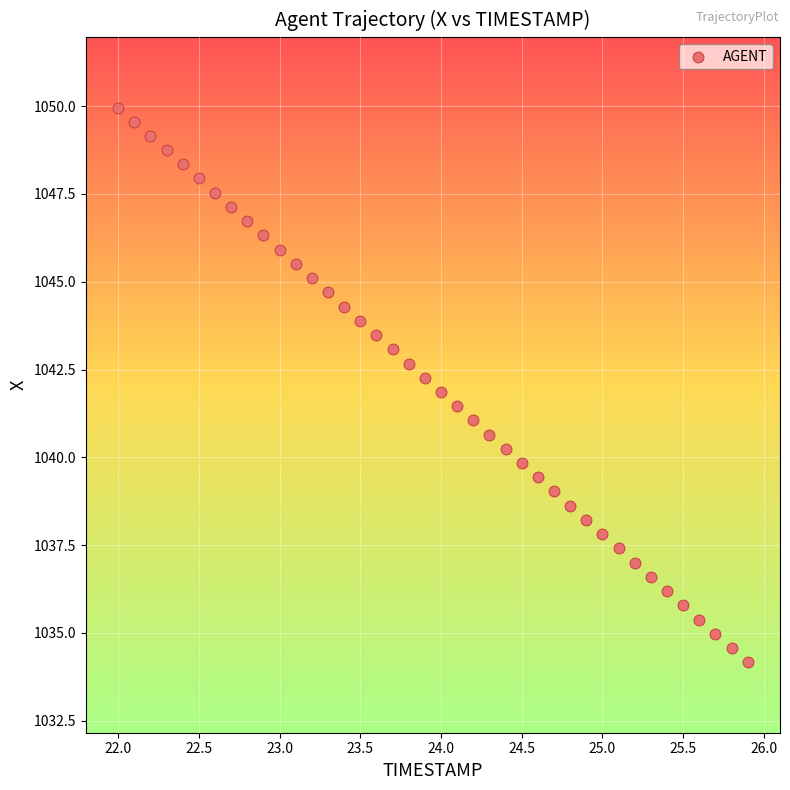

What is the range of Y values (max minus min)?

15.8